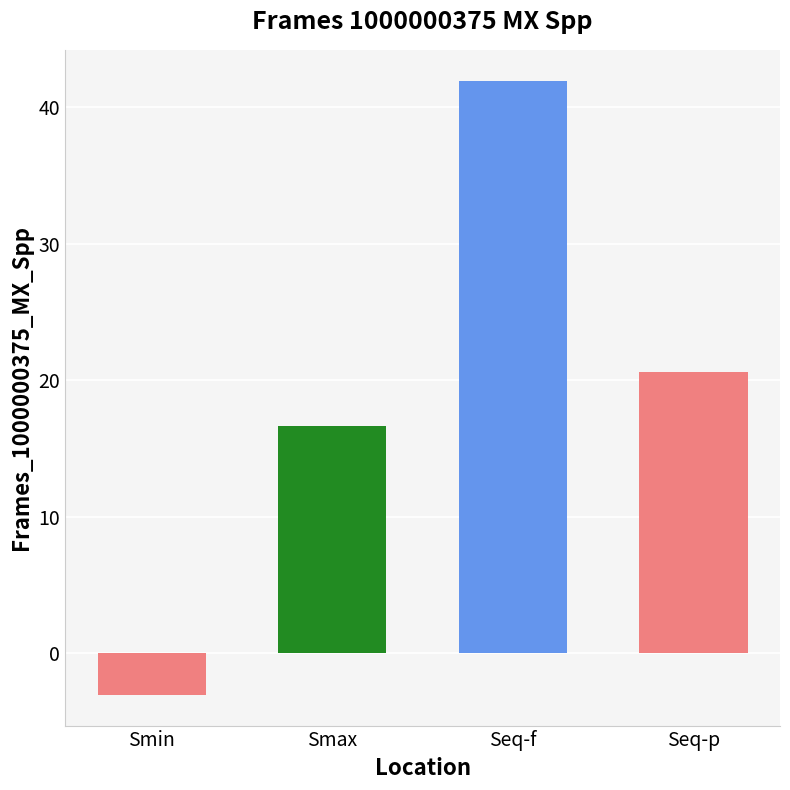

What position from the right is Seq-p?

1